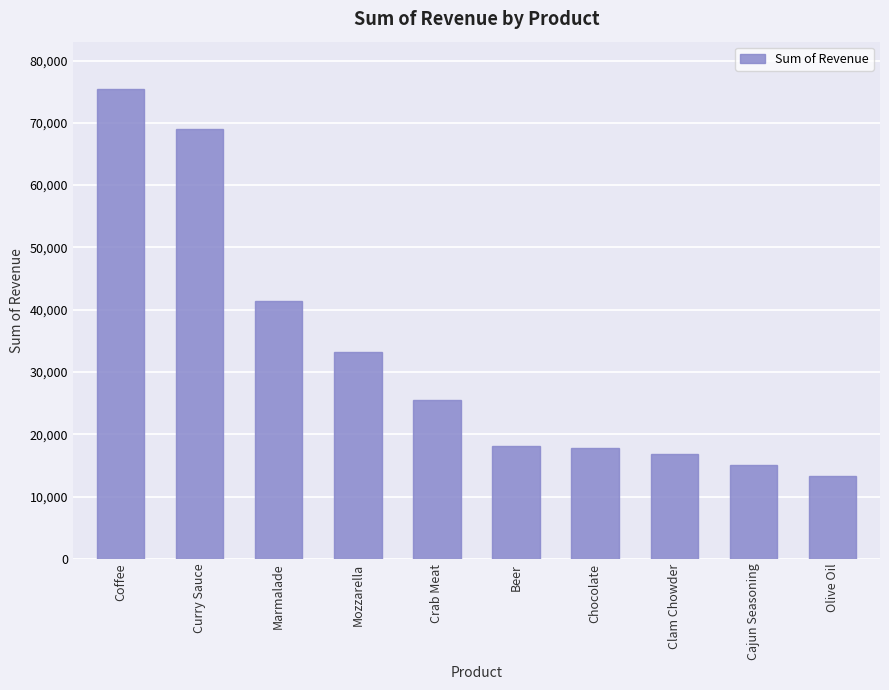

What is the change in value from Marmalade to Cajun Seasoning?

-26343.0